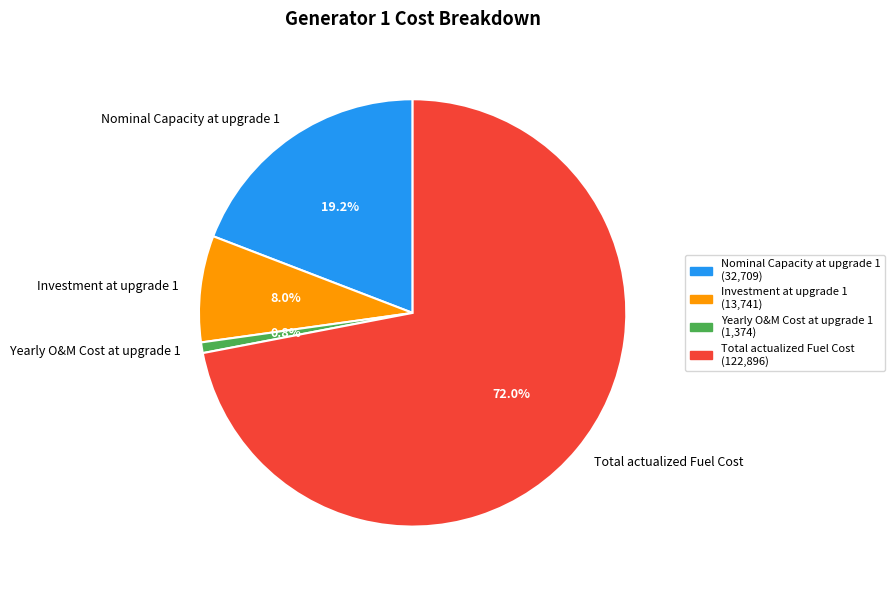

To the nearest percent, what is the average slice percentage?

25%